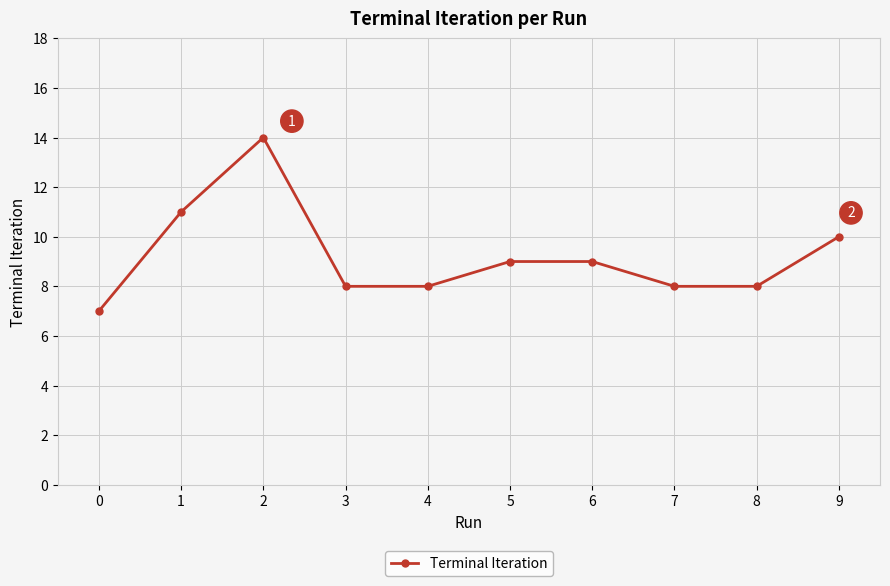

Does the chart display data point markers on the line(s)?

Yes